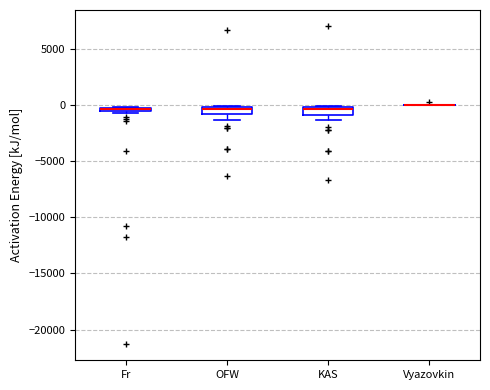

Where is the lower edge of the box for Fr on the y-axis? The values are not printed on the chart, so give them approximately, as read against the axis.

-500